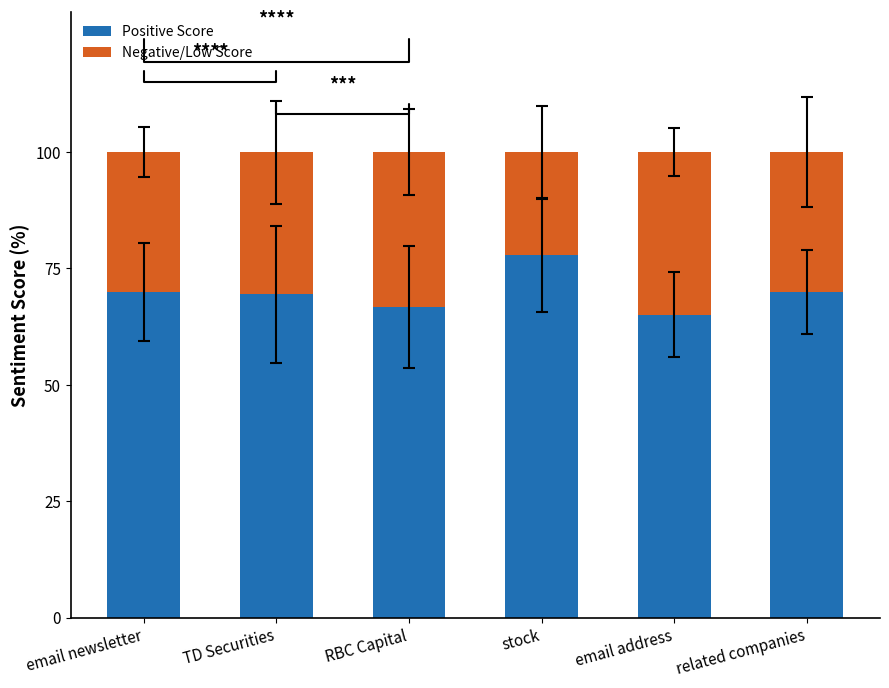

What is the sum of all Positive Score values?

418.8